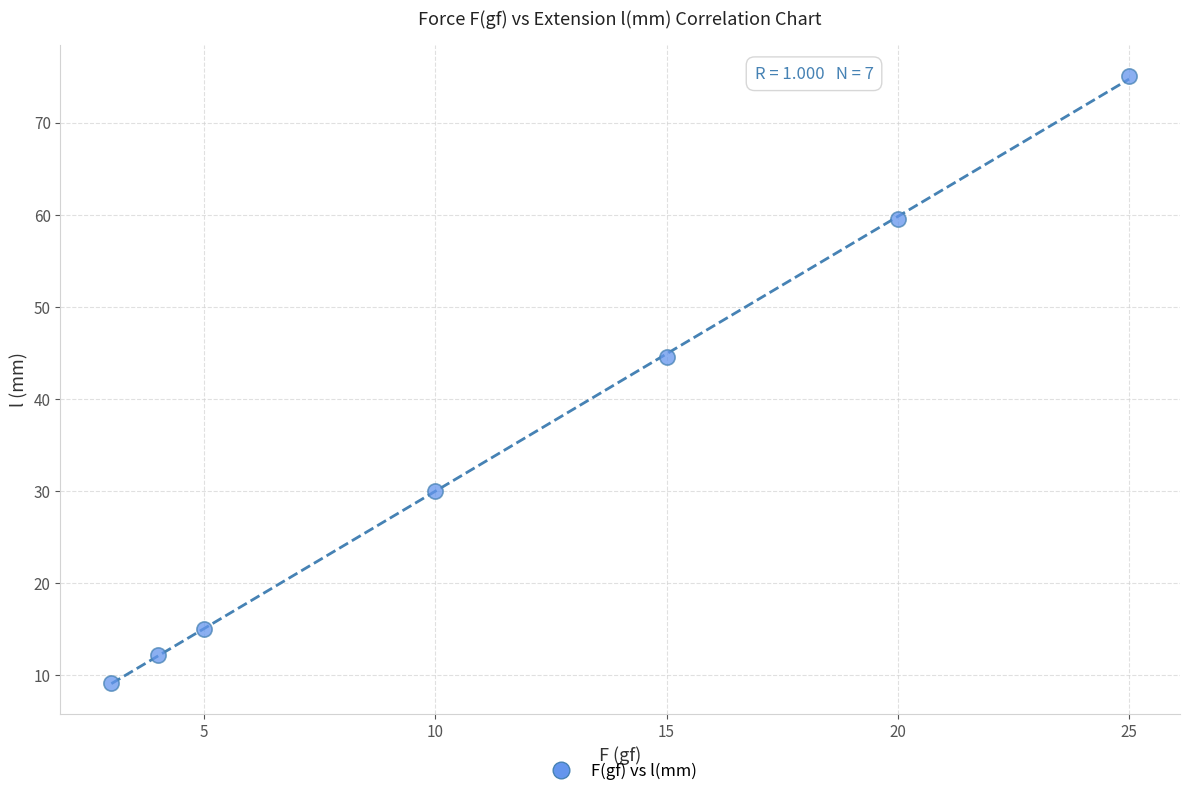

What is the range of Y values (max minus min)?

65.9